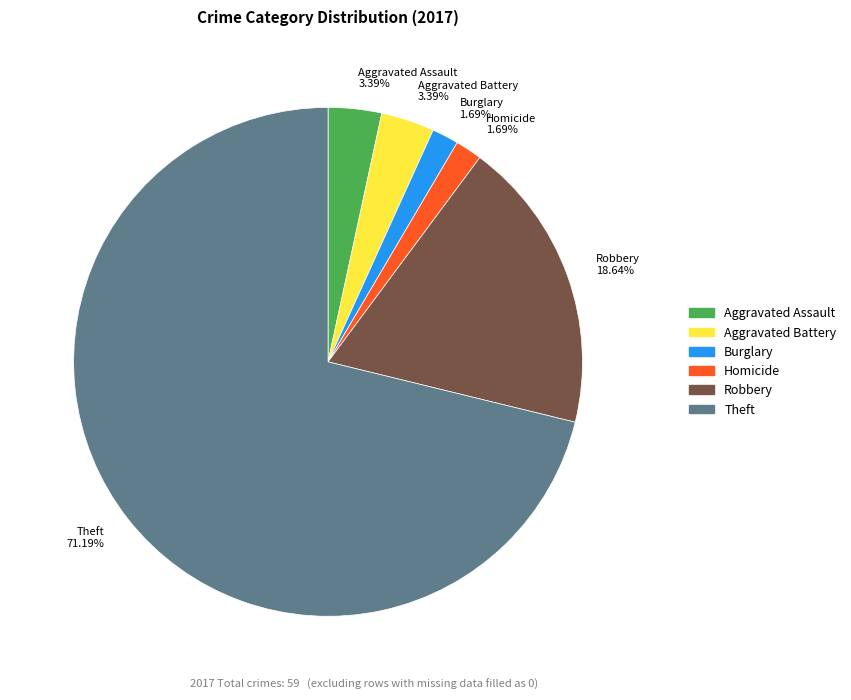

Which has a higher value, Burglary 1.69% or Robbery 18.64%?

Robbery 18.64%